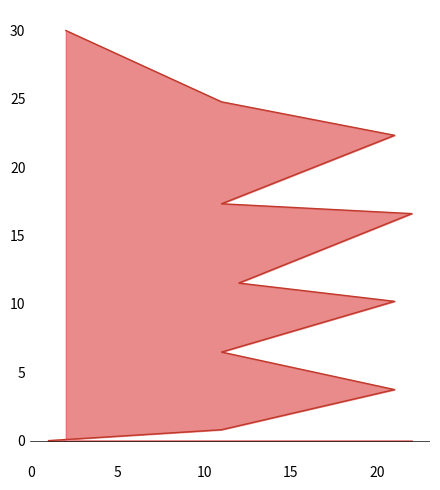

What is the label of the 9th point from the right?

21